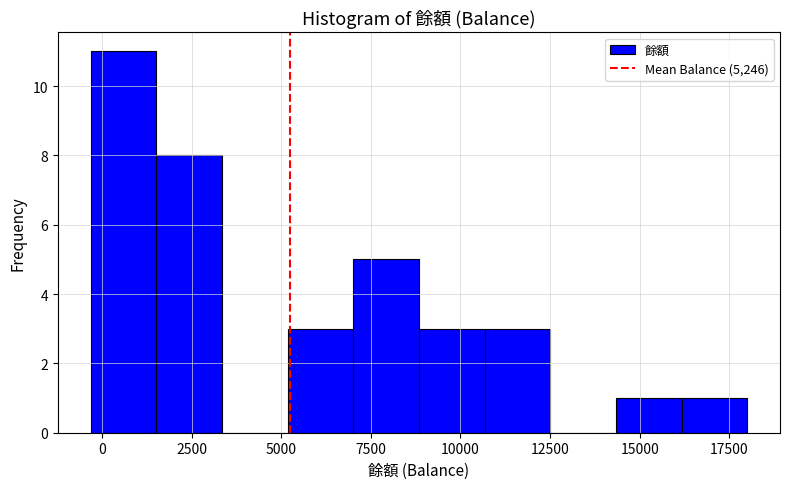

Read against the x-axis, roughly where is the centre of the tallest bar?

500